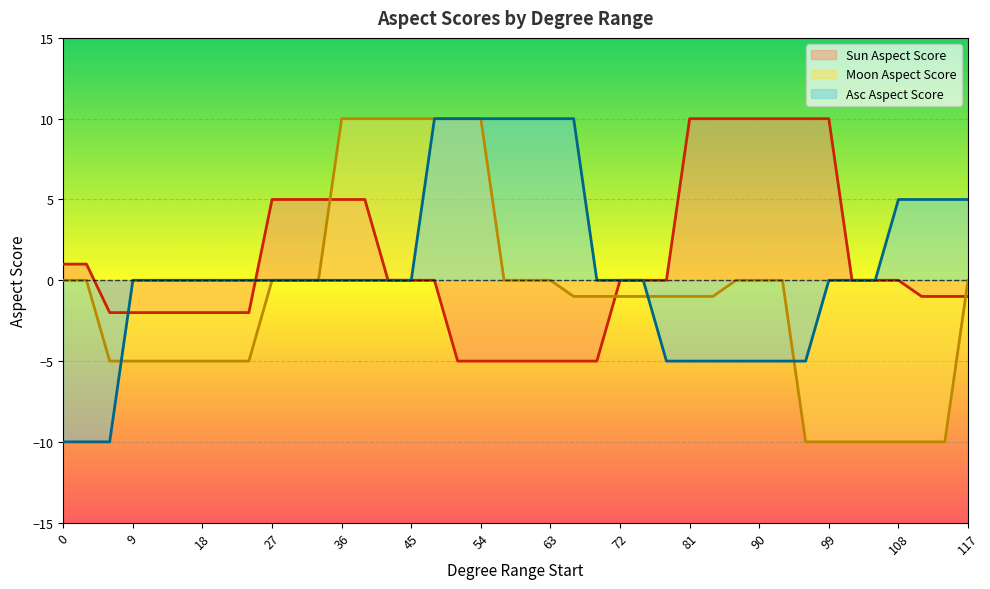

Between which two adjacent categories do Moon Aspect Score and Asc Aspect Score first intersect?

6 and 9